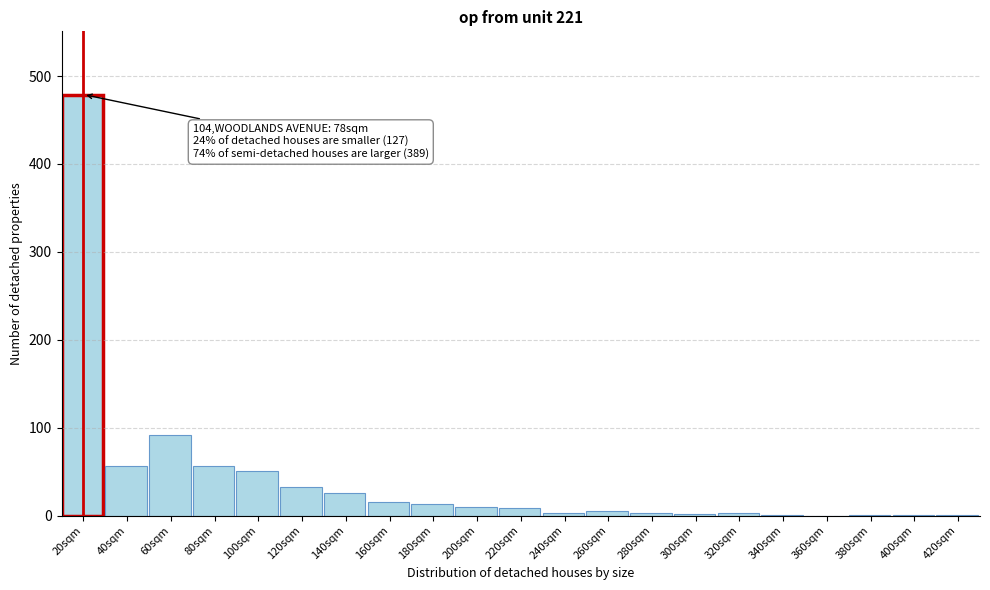

Which has a higher value, 120sqm or 20sqm?

20sqm